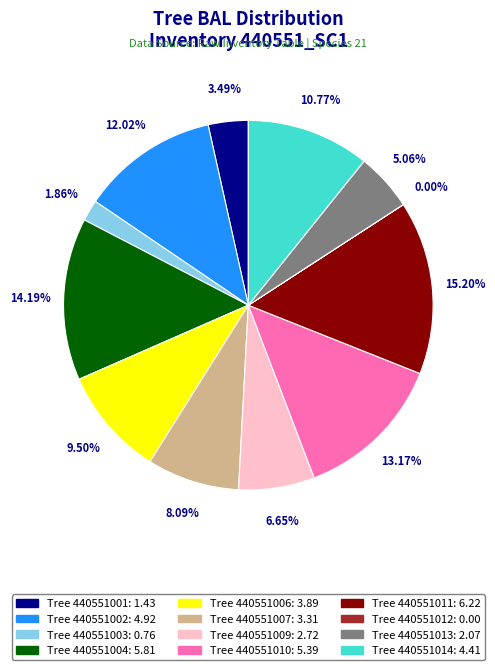

Is there any slice that represents more than half of the pie?

No